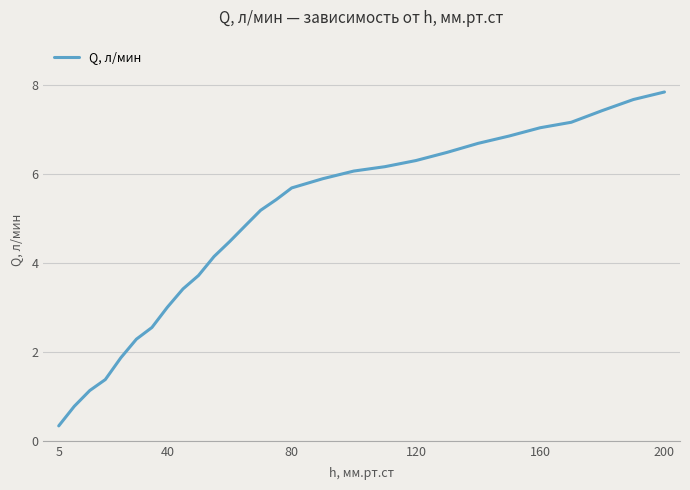

What is the maximum value shown in the chart?

7.8